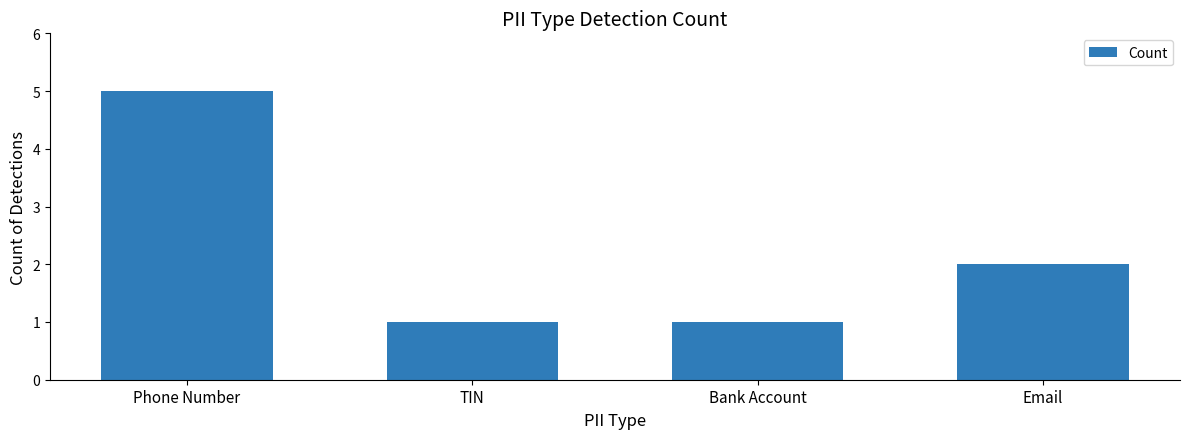

What is the sum of all values?

9